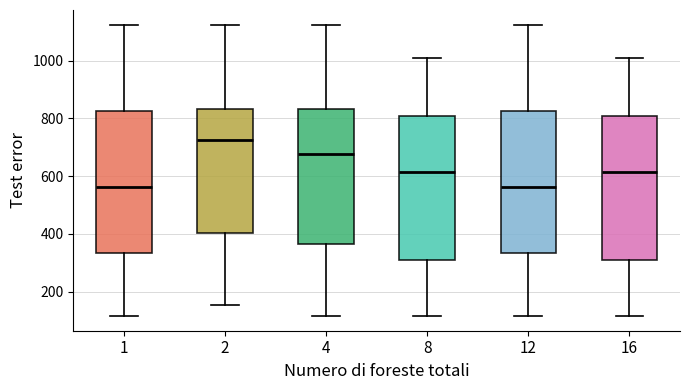

Reading left to right, transcribe this box plot: for each box, give where its median line is, the range the box spans, and where its two whiskers end, as read against the y-axis. The values are not printed on the chart, so give them approximately, as read against the axis.

1: median 560, box 340 to 820, whiskers 120 to 1120
2: median 720, box 400 to 840, whiskers 160 to 1120
4: median 680, box 360 to 840, whiskers 120 to 1120
8: median 620, box 320 to 800, whiskers 120 to 1020
12: median 560, box 340 to 820, whiskers 120 to 1120
16: median 620, box 320 to 800, whiskers 120 to 1020